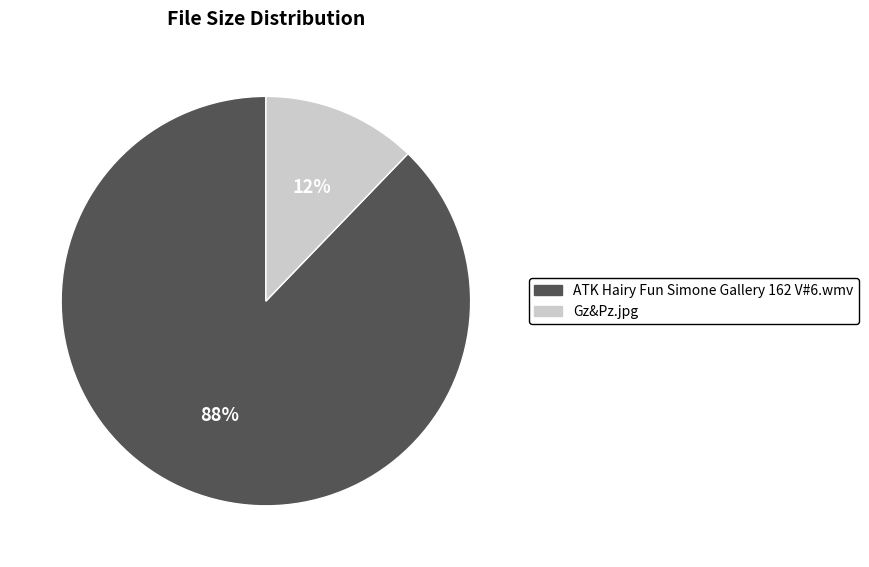

To the nearest percent, what portion does Gz&Pz.jpg represent?

12%